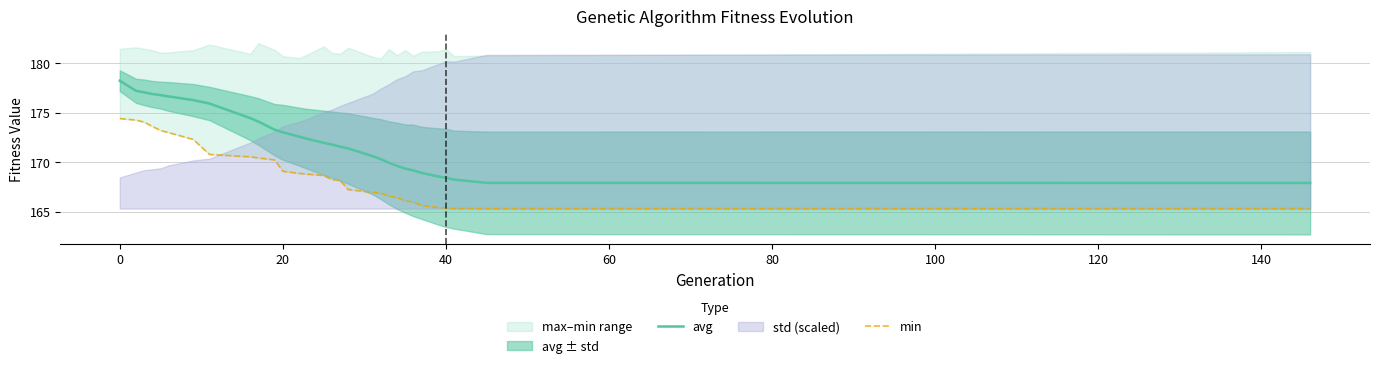

What is the minimum value for avg?

167.9